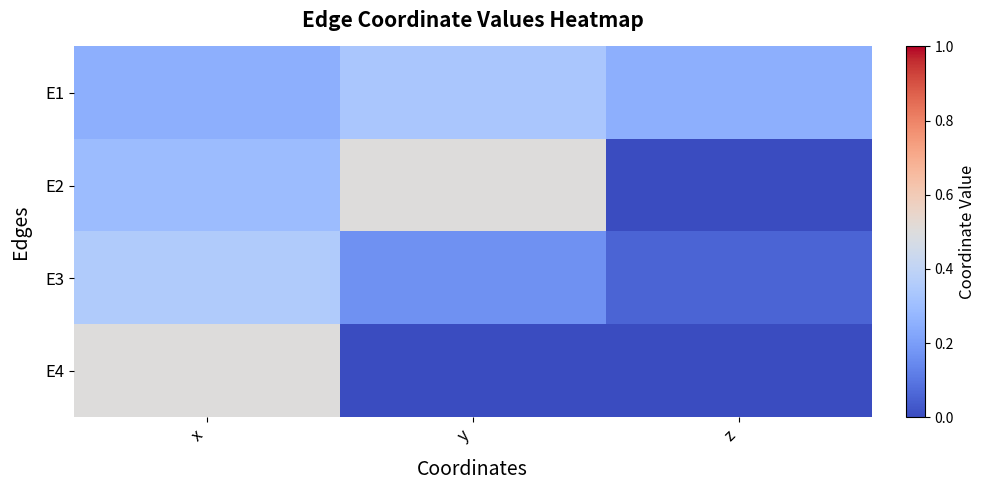

What is the total value across all series at z?

0.3